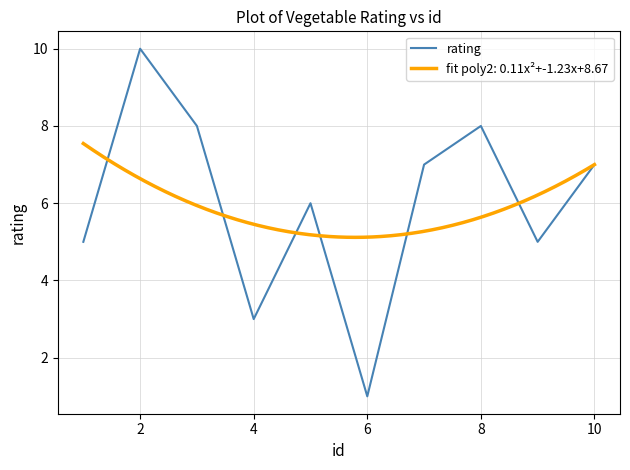

What is the sum of all values?

60